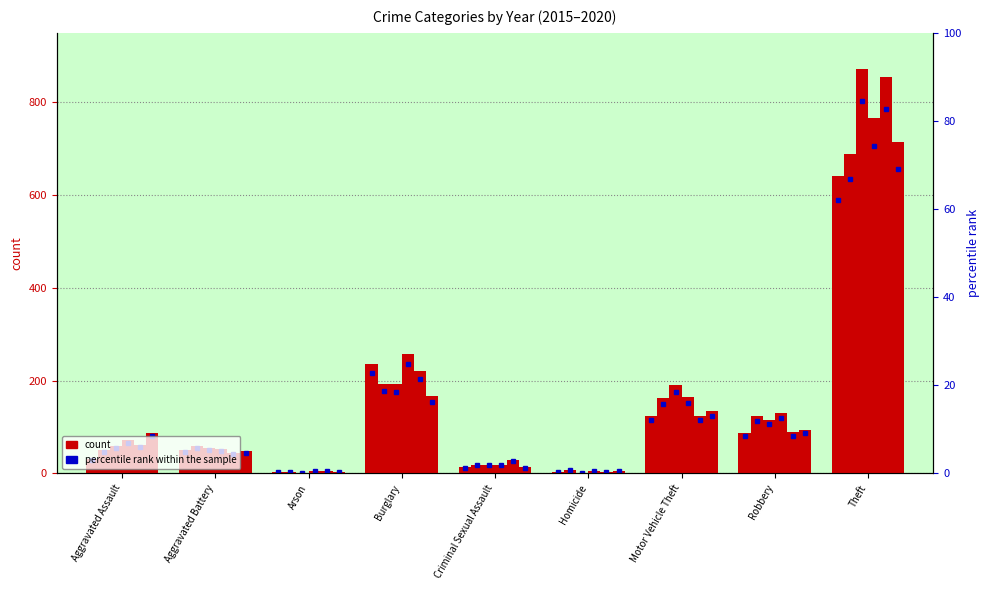

Is the value of 2019 at Motor Vehicle Theft greater than the value of 2015 at Homicide?

Yes